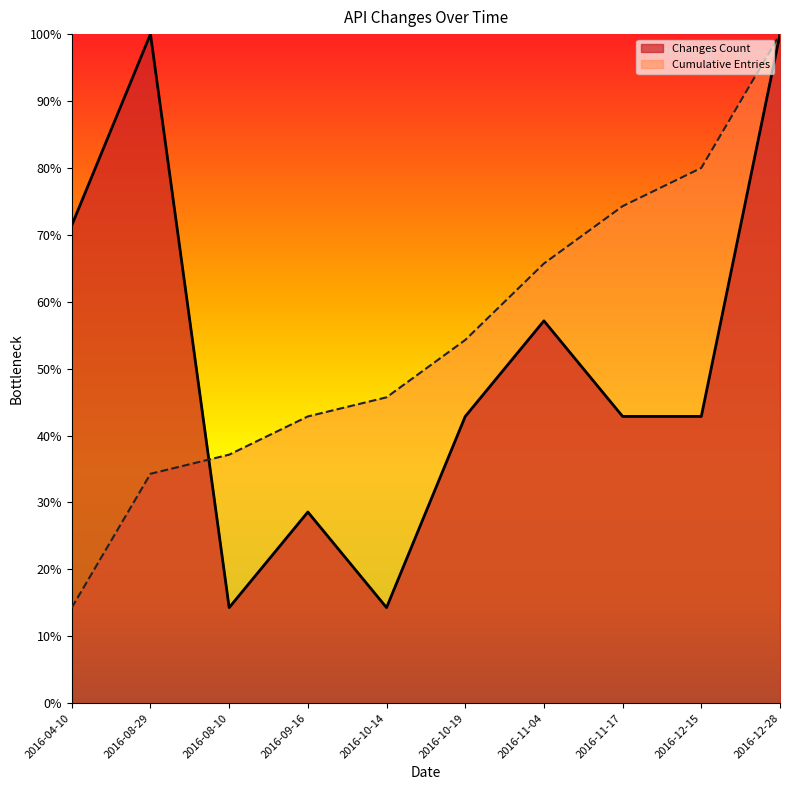

What is the label of the 9th point from the right?

2016-08-29